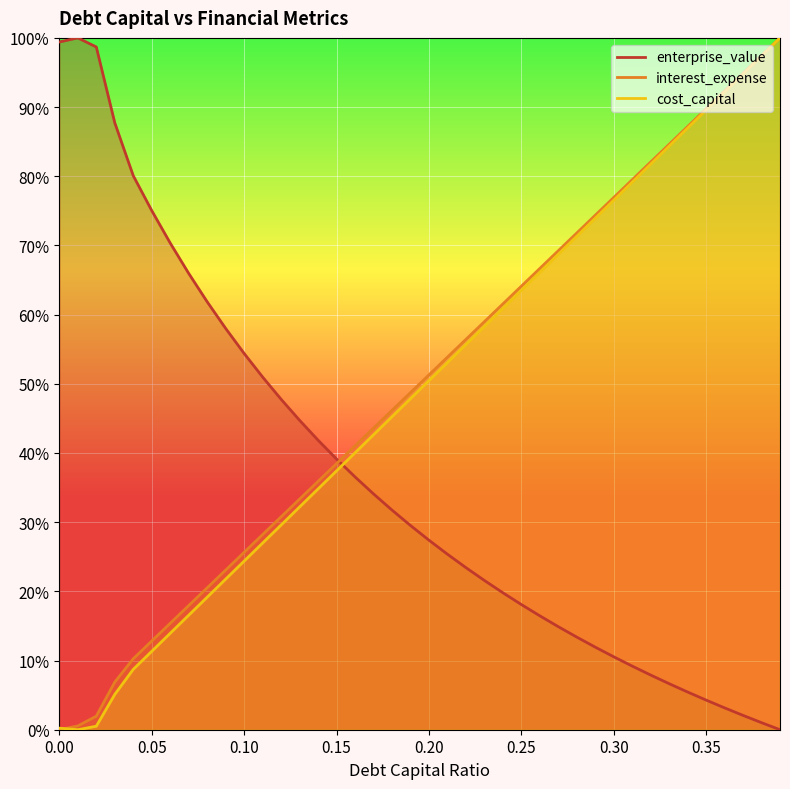

What value does the enterprise_value series have at 0.26?

16.5